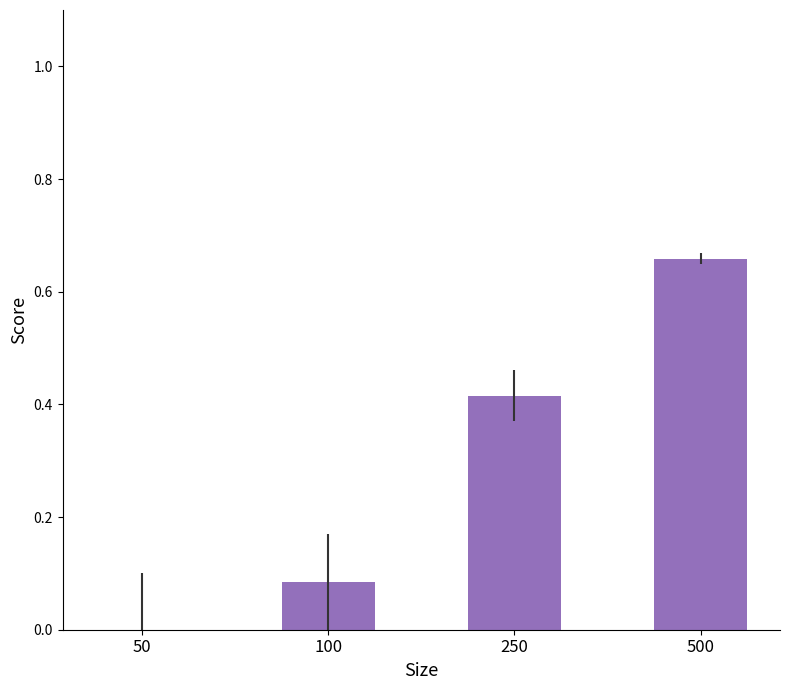

Which category has the highest value across all series?

500